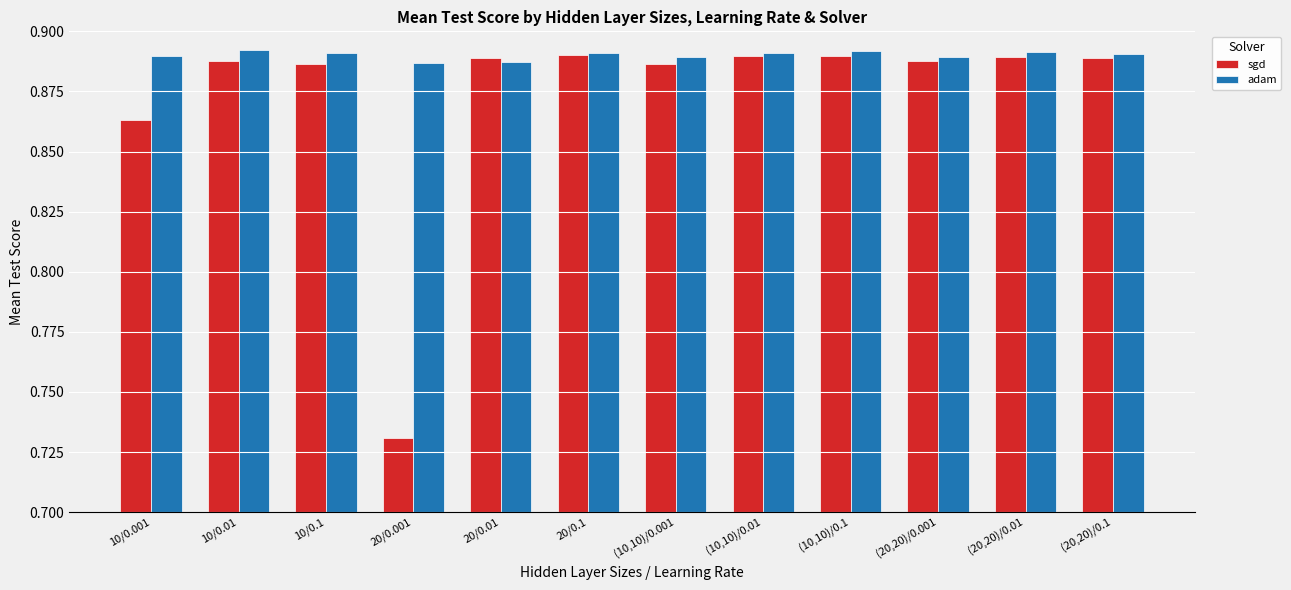

How many bars are there in total?

24